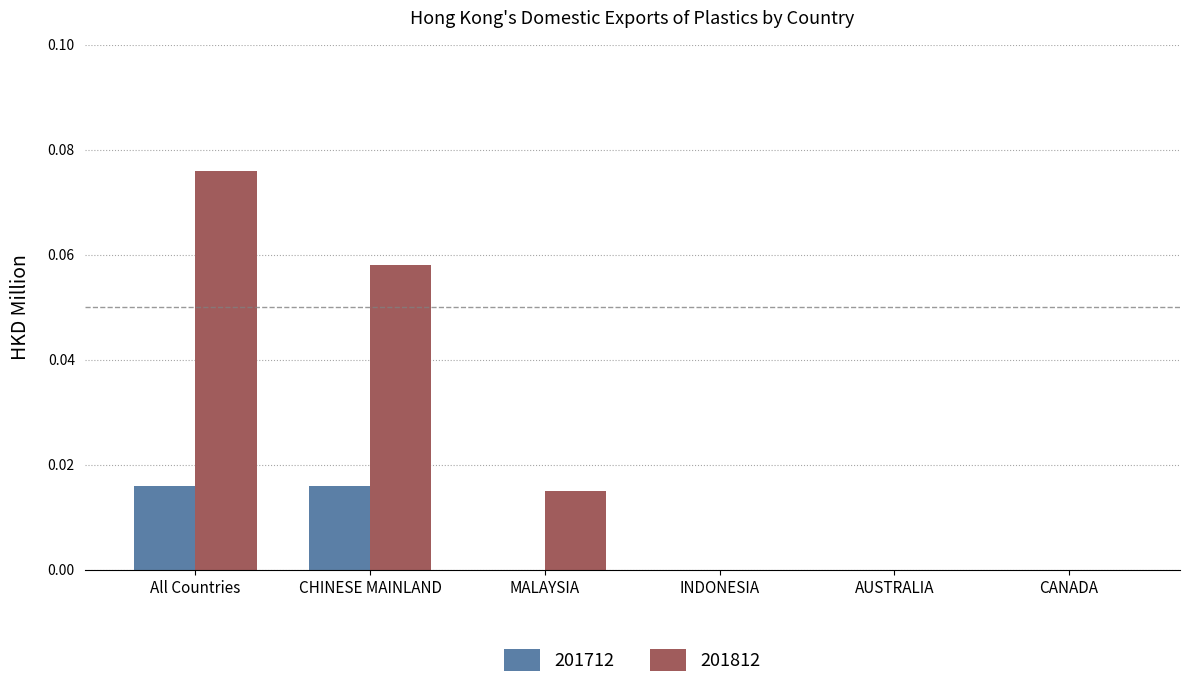

Is it true that 201812 equals 0.0 at AUSTRALIA?

True